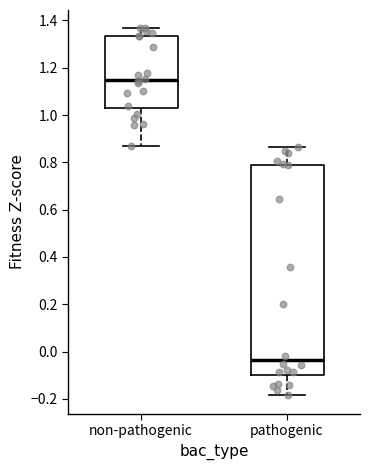

Reading left to right, read every box against the y-axis: the position of its median line, the range the box covers, and the ends of its whiskers. The values are not printed on the chart, so give them approximately, as read against the axis.

non-pathogenic: median 1.14, box 1.04 to 1.34, whiskers 0.86 to 1.36
pathogenic: median -0.04, box -0.10 to 0.78, whiskers -0.18 to 0.86